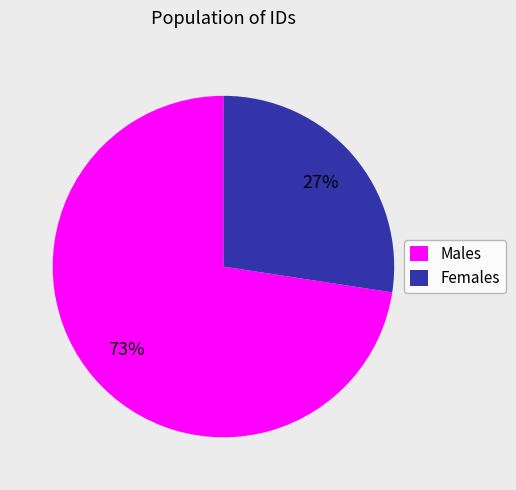

Combined, do Males and Females account for over 50%?

Yes